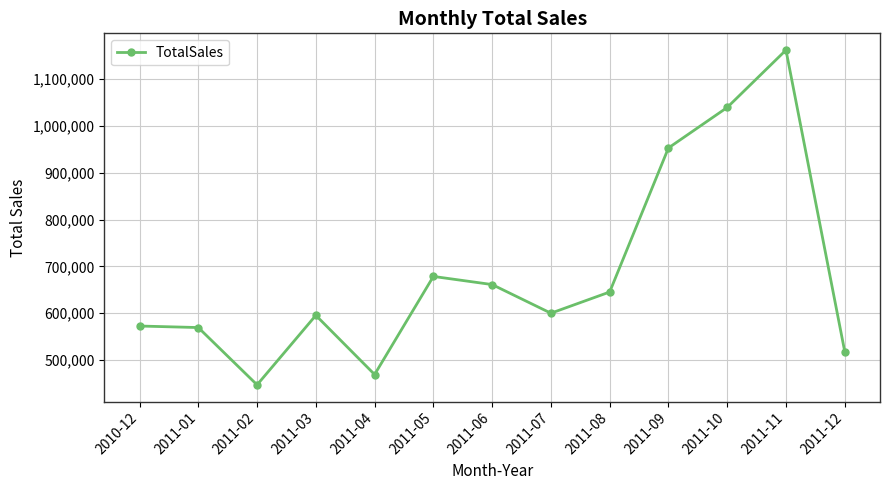

What is the value of the 5th point from the left?

469200.4